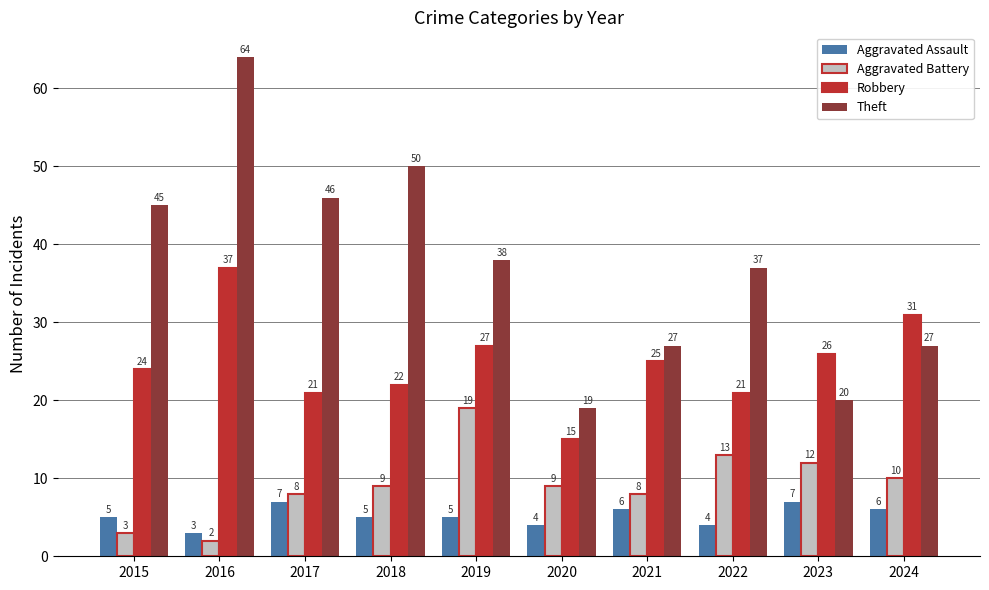

Reading left to right, what are all the values shown in this chart?

Aggravated Assault: 5	3	7	5	5	4	6	4	7	6
Aggravated Battery: 3	2	8	9	19	9	8	13	12	10
Robbery: 24	37	21	22	27	15	25	21	26	31
Theft: 45	64	46	50	38	19	27	37	20	27